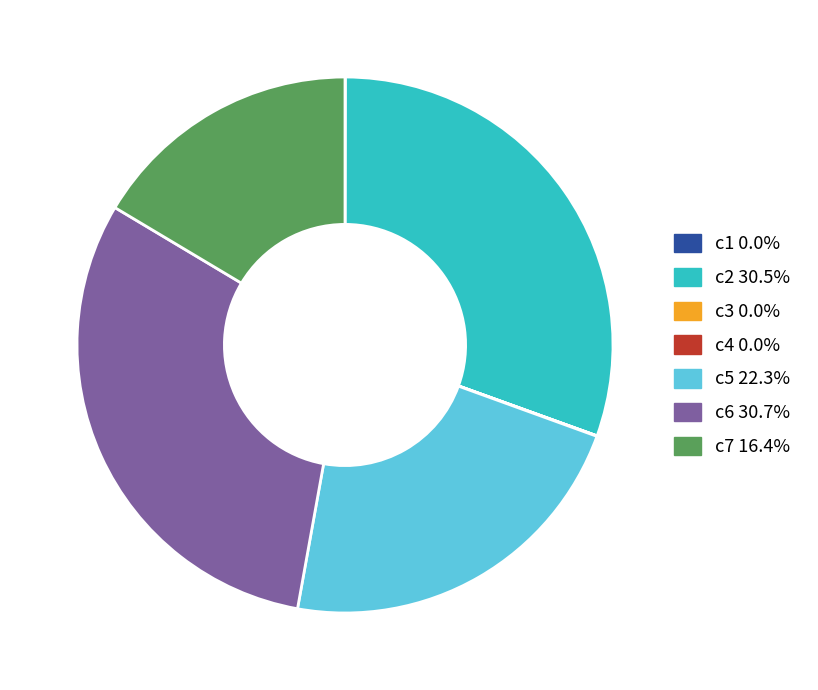

Does any single category account for the majority?

No